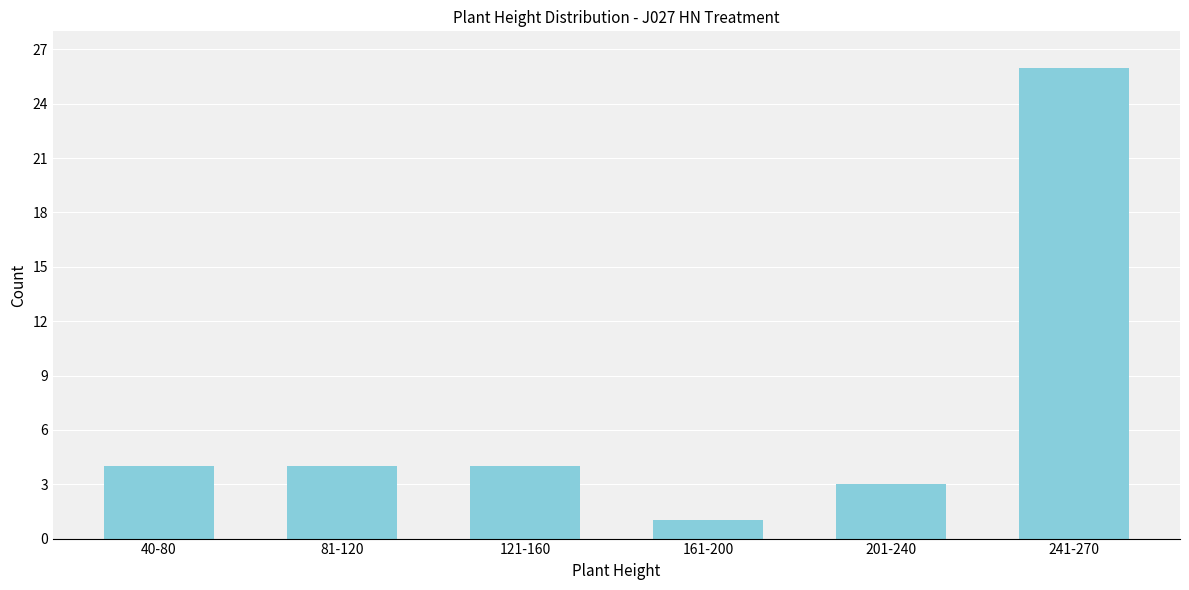

Reading left to right, extract all data points from this chart.

4	4	4	1	3	26